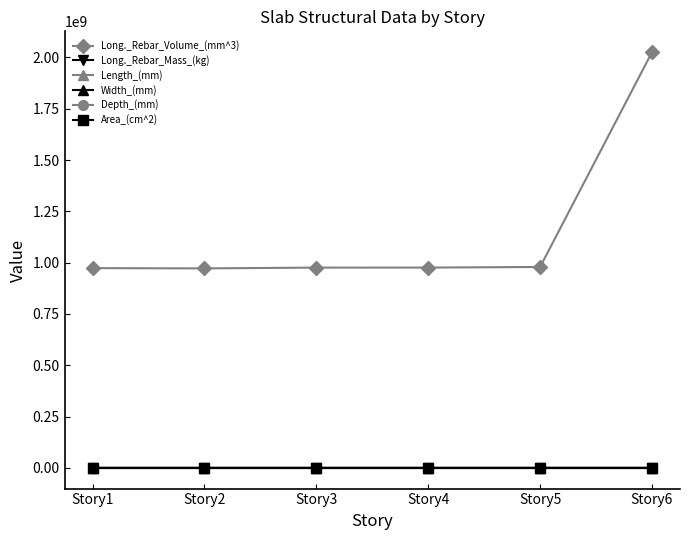

Rank the categories by Long._Rebar_Volume_(mm^3) value from lowest to highest.

Story2, Story1, Story3, Story4, Story5, Story6